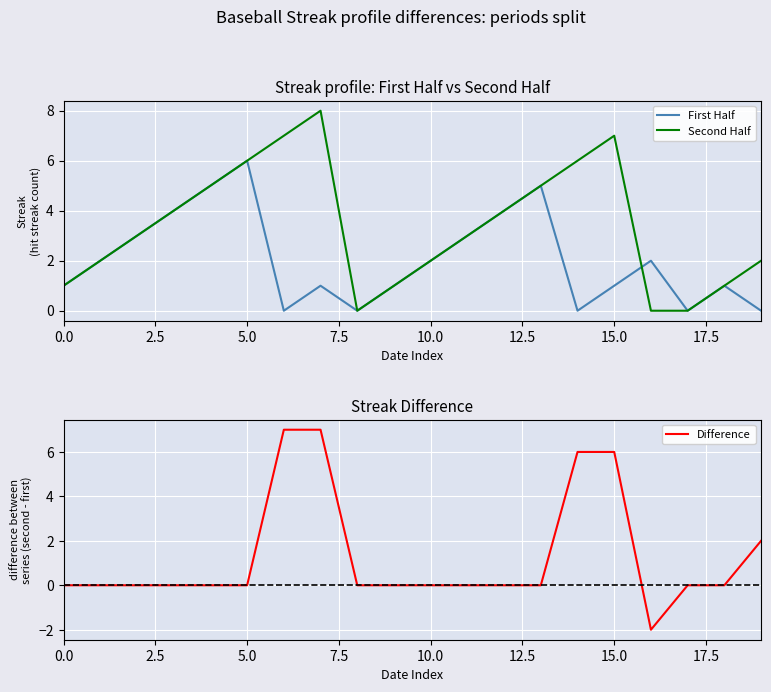

How many negative values does the Difference series have?

1